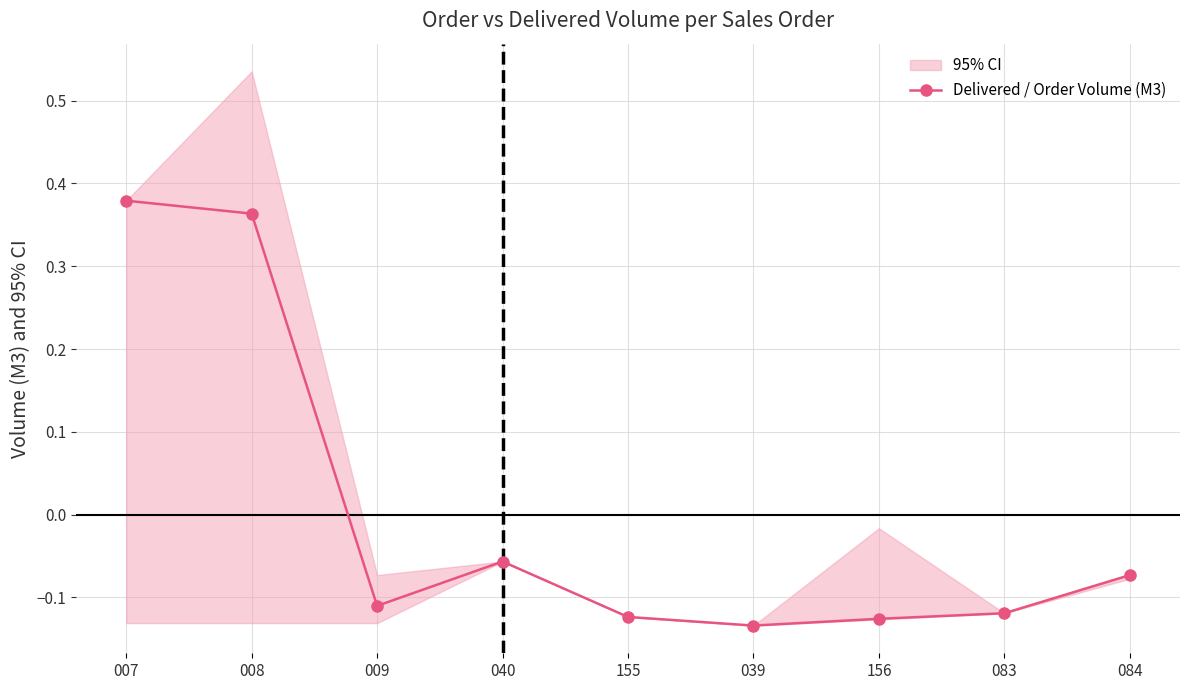

What is the change in value from 008 to 083?

-0.5